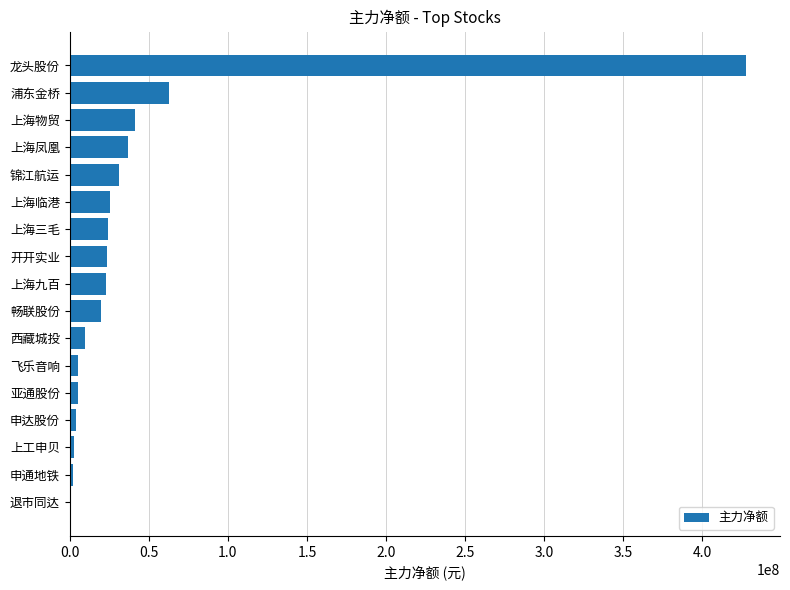

Is it true that the value at 上海凤凰 is 14055415?

False